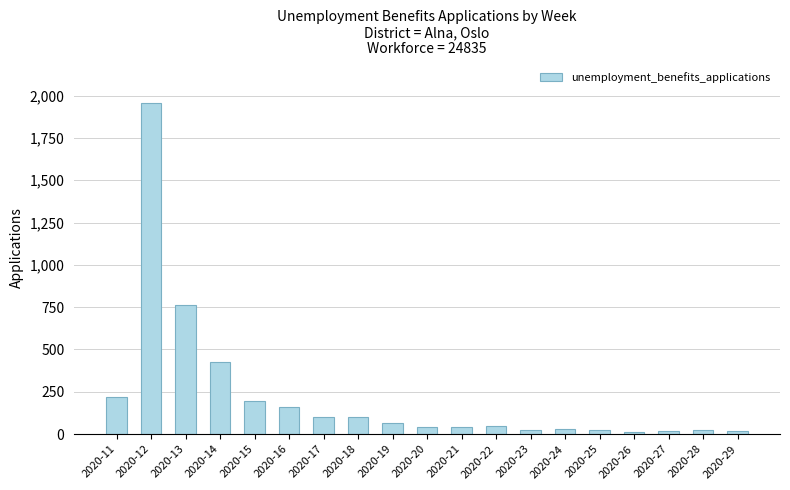

What is the value of the 5th bar from the left?

195